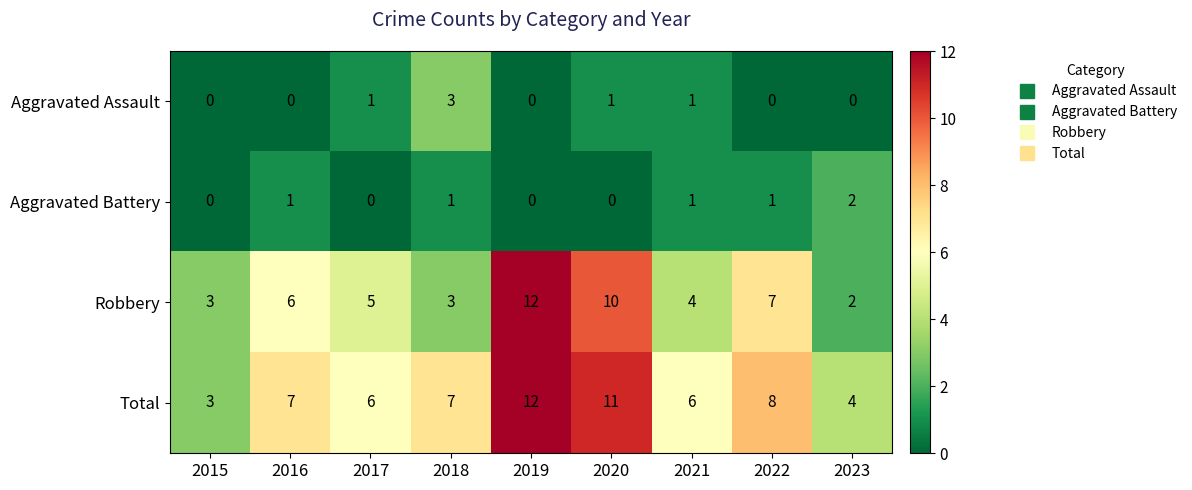

Is the value of Total at 2015 greater than the value of Aggravated Battery at 2018?

Yes